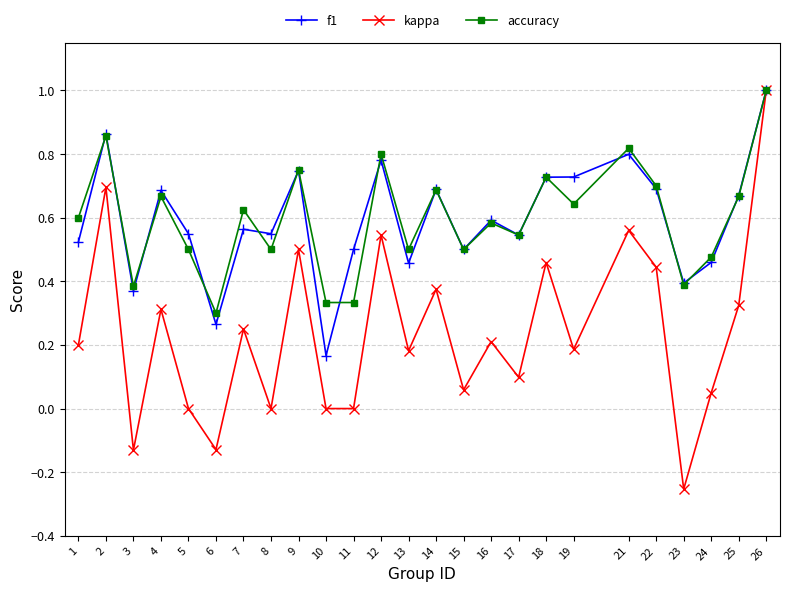

True or false: accuracy has a value of 1.0 at 25.

False